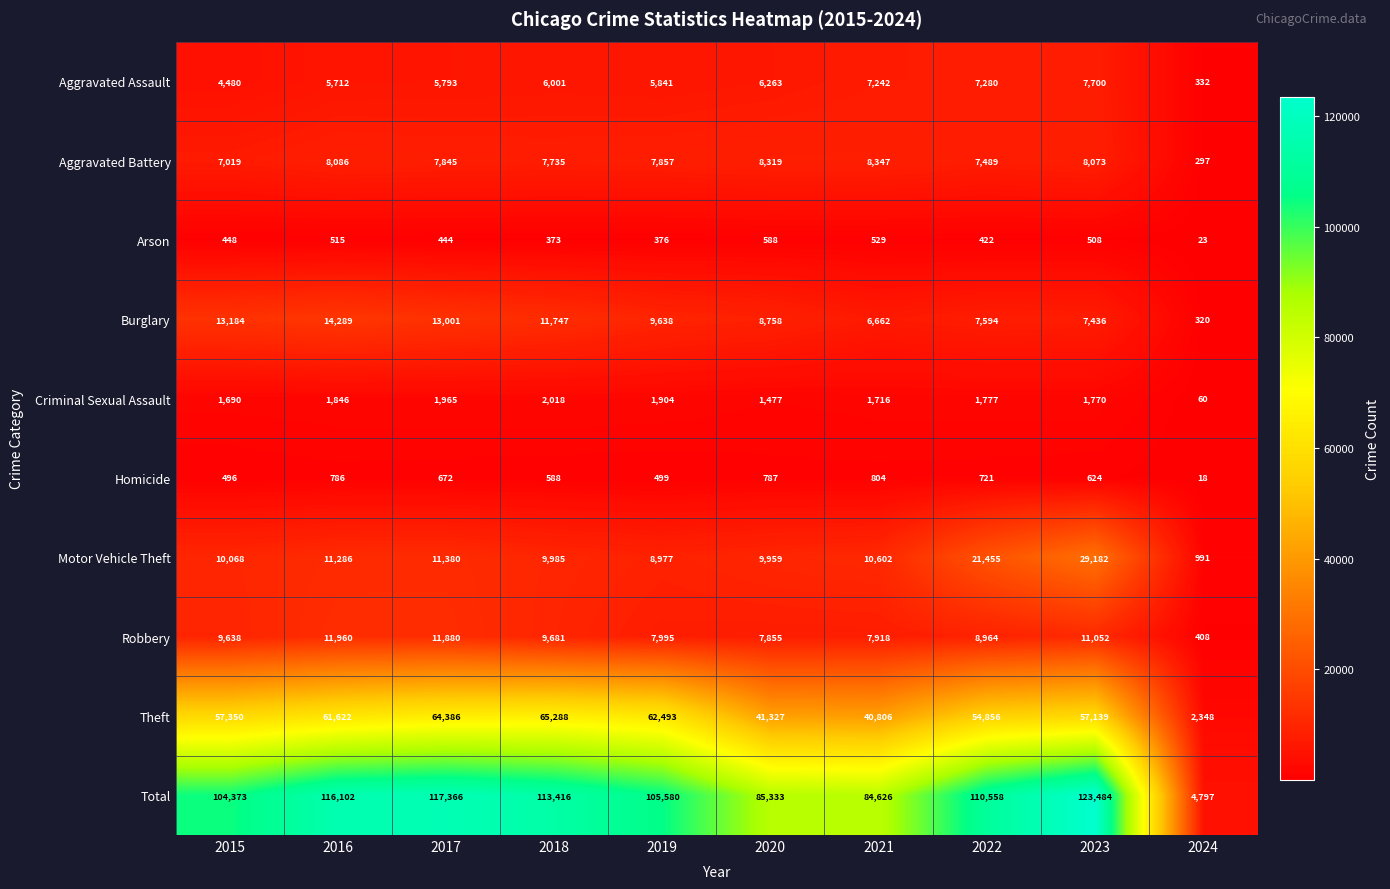

Is it true that Burglary equals 9638 at 2019?

True